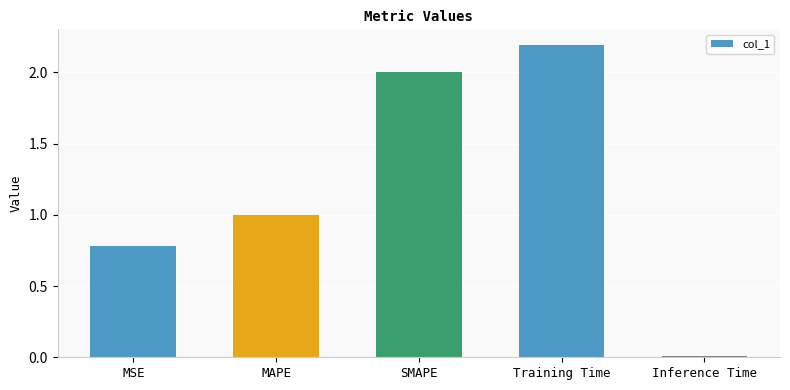

What is the label of the 4th bar from the right?

MAPE